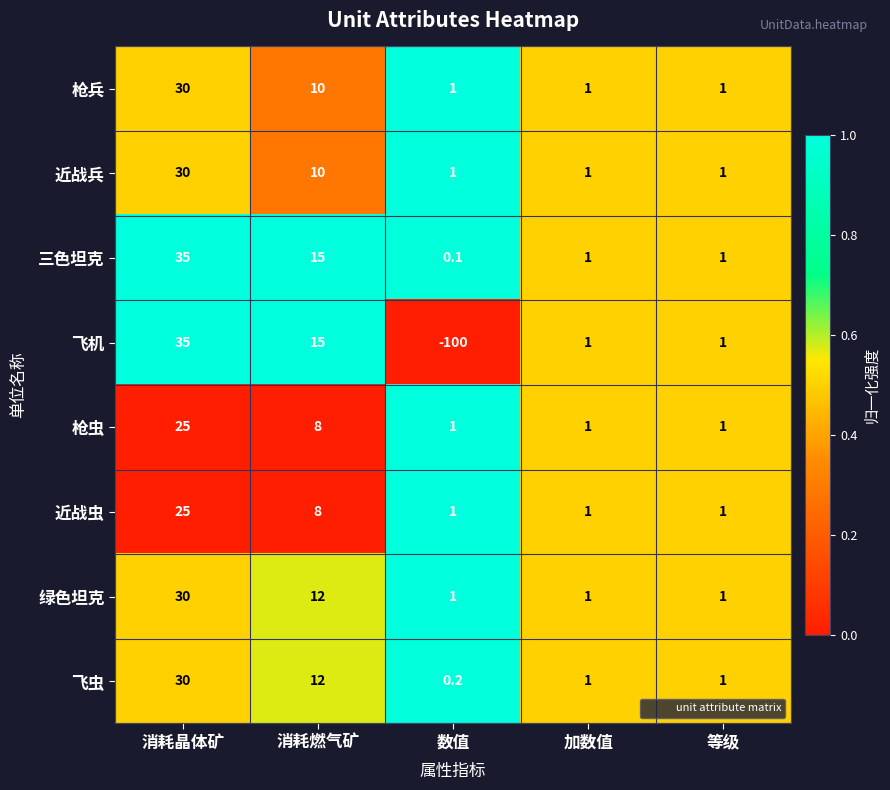

True or false: 飞机 has a value of 1.4 at 加数值.

False